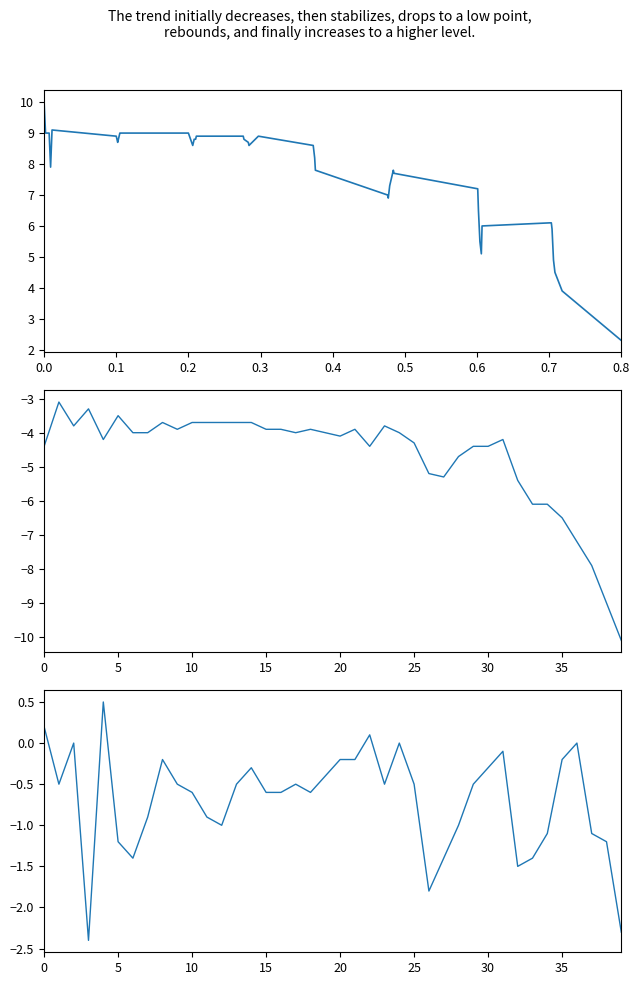

What is the difference between the second highest and second lowest values in the accel_z_list series?

5.2